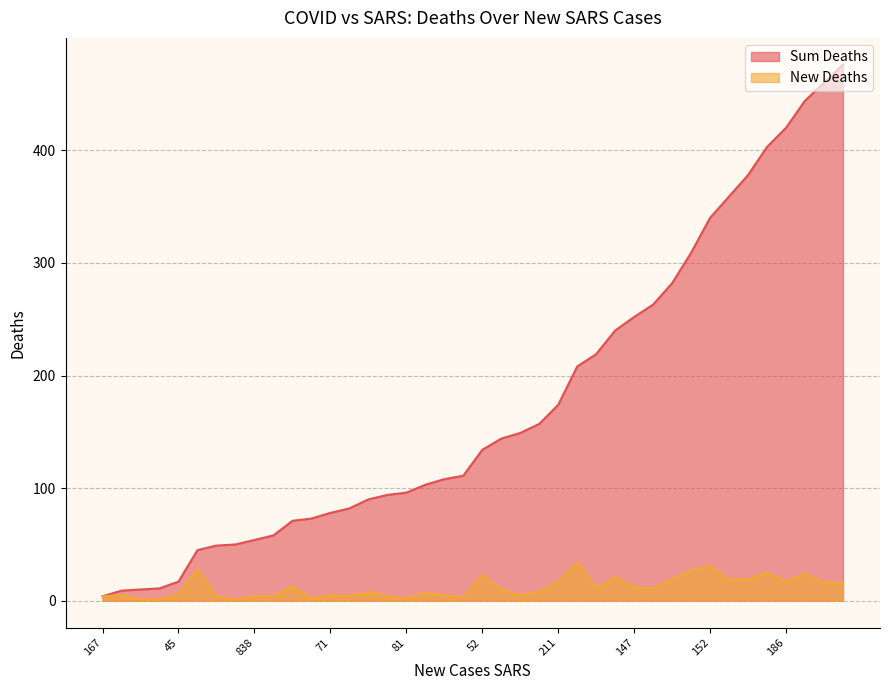

At 70, list the series in order from smallest to largest.

New Deaths, Sum Deaths